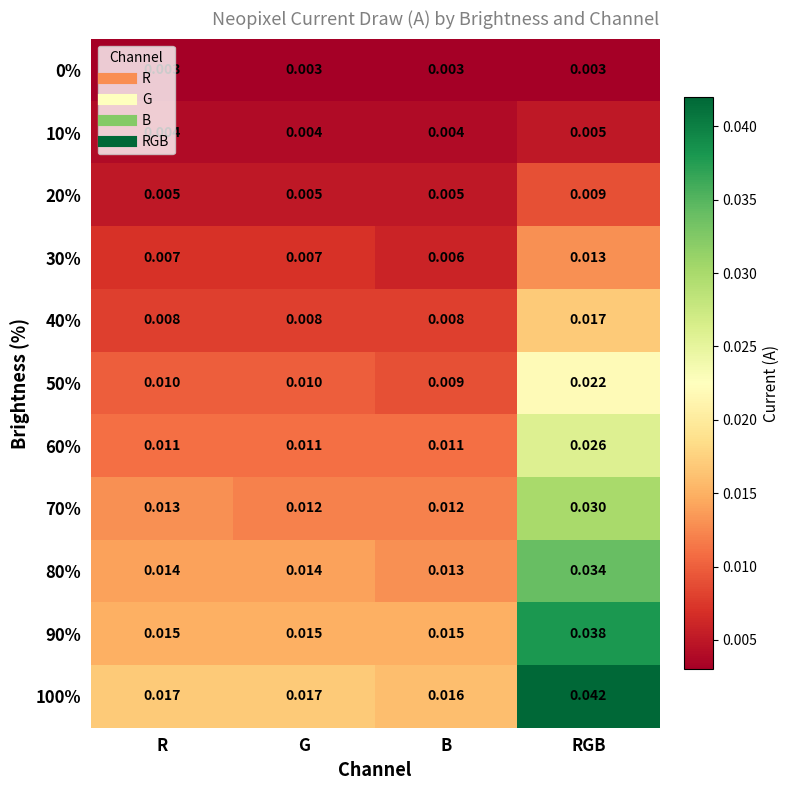

At which label is 100% closest to 0?

B